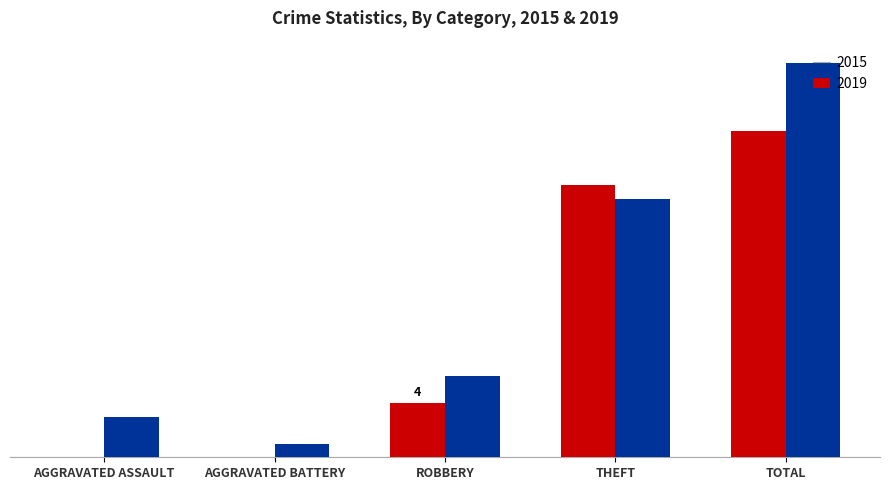

Does the chart contain stacked bars?

No